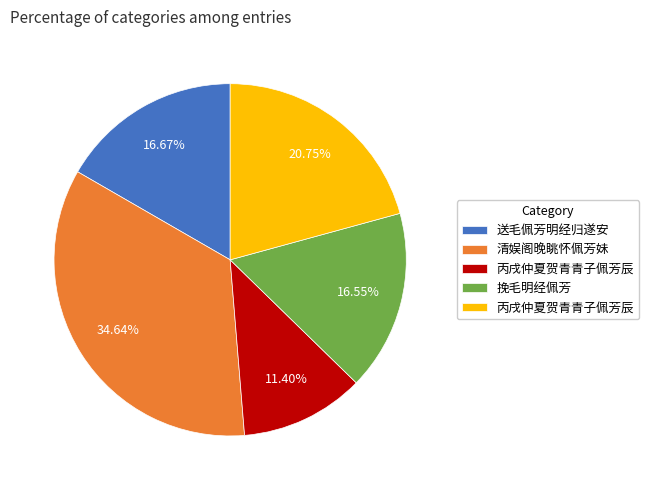

Is there any slice that represents more than half of the pie?

No